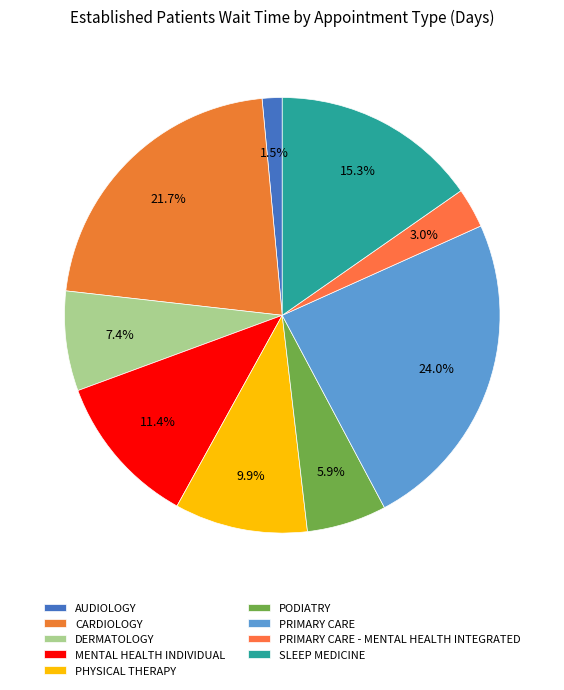

To the nearest percent, what percentage of the pie is SLEEP MEDICINE?

15%